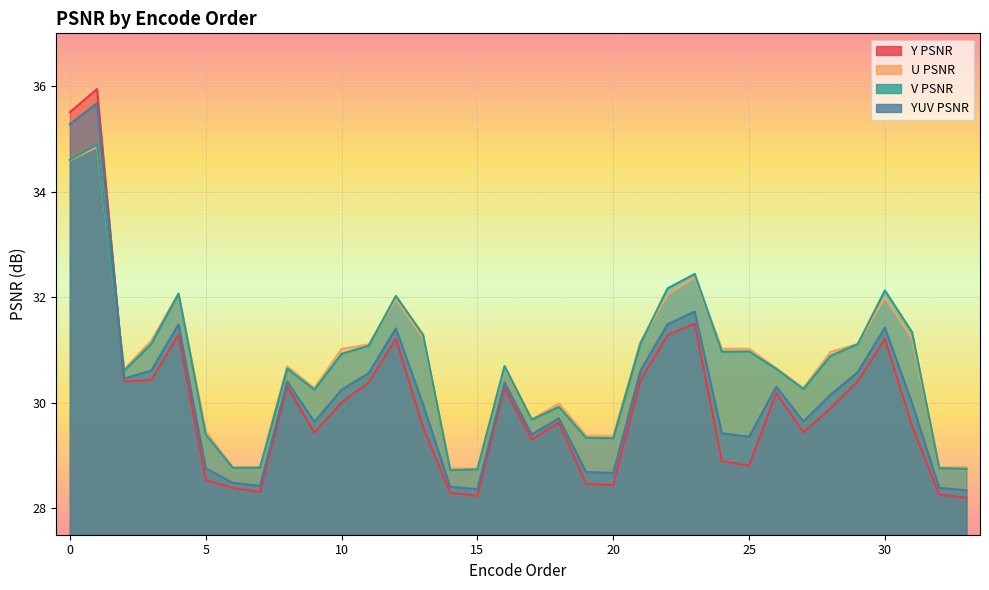

Reading left to right, list all the values displayed in this chart.

Y PSNR: 0=35.5	1=35.9	2=30.4	3=30.4	4=31.3	5=28.5	6=28.4	7=28.3	8=30.3	9=29.4	10=30.0	11=30.4	12=31.2	13=29.5	14=28.3	15=28.2	16=30.3	17=29.3	18=29.6	19=28.5	20=28.4	21=30.4	22=31.3	23=31.5	24=28.9	25=28.8	26=30.2	27=29.4	28=29.9	29=30.4	30=31.2	31=29.6	32=28.3	33=28.2
U PSNR: 0=34.6	1=34.8	2=30.6	3=31.2	4=32.1	5=29.5	6=28.8	7=28.8	8=30.7	9=30.3	10=31.0	11=31.1	12=32.0	13=31.2	14=28.8	15=28.7	16=30.7	17=29.7	18=30.0	19=29.4	20=29.4	21=31.1	22=32.0	23=32.4	24=31.0	25=31.0	26=30.7	27=30.3	28=31.0	29=31.1	30=32.0	31=31.2	32=28.8	33=28.8
V PSNR: 0=34.6	1=34.9	2=30.6	3=31.1	4=32.1	5=29.4	6=28.8	7=28.8	8=30.6	9=30.2	10=30.9	11=31.1	12=32.0	13=31.3	14=28.7	15=28.7	16=30.7	17=29.7	18=29.9	19=29.3	20=29.3	21=31.1	22=32.2	23=32.4	24=31.0	25=31.0	26=30.6	27=30.3	28=30.9	29=31.1	30=32.1	31=31.3	32=28.8	33=28.7
YUV PSNR: 0=35.3	1=35.7	2=30.5	3=30.6	4=31.5	5=28.8	6=28.5	7=28.4	8=30.4	9=29.6	10=30.2	11=30.6	12=31.4	13=30.0	14=28.4	15=28.4	16=30.4	17=29.4	18=29.7	19=28.7	20=28.7	21=30.6	22=31.5	23=31.7	24=29.4	25=29.4	26=30.3	27=29.6	28=30.2	29=30.6	30=31.4	31=30.0	32=28.4	33=28.3